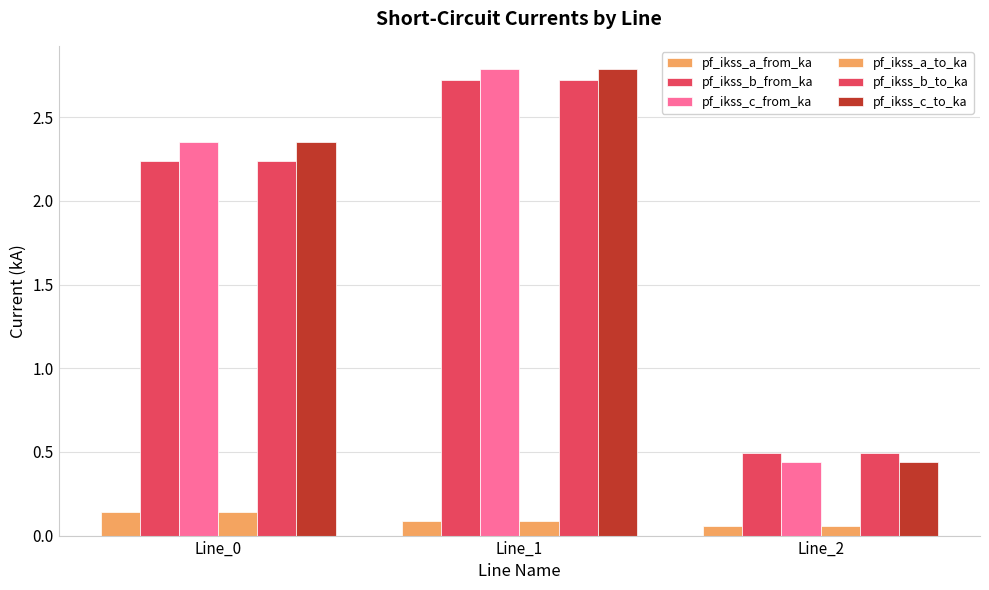

How many groups of bars are there?

3